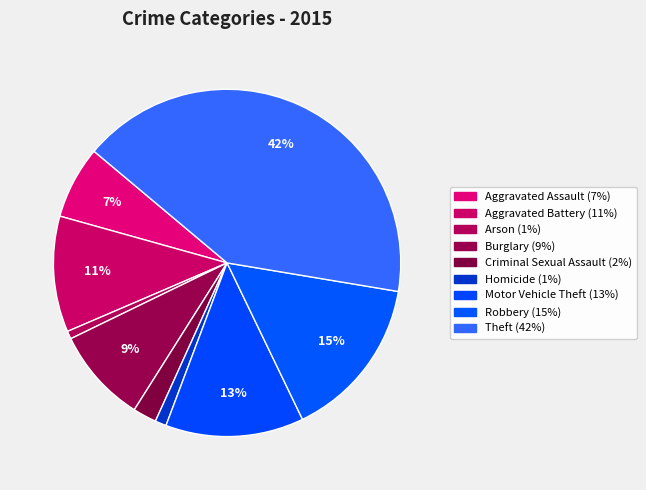

Rank the categories by value from highest to lowest.

Theft, Robbery, Motor Vehicle Theft, Aggravated Battery, Burglary, Aggravated Assault, Criminal Sexual Assault, Homicide, Arson